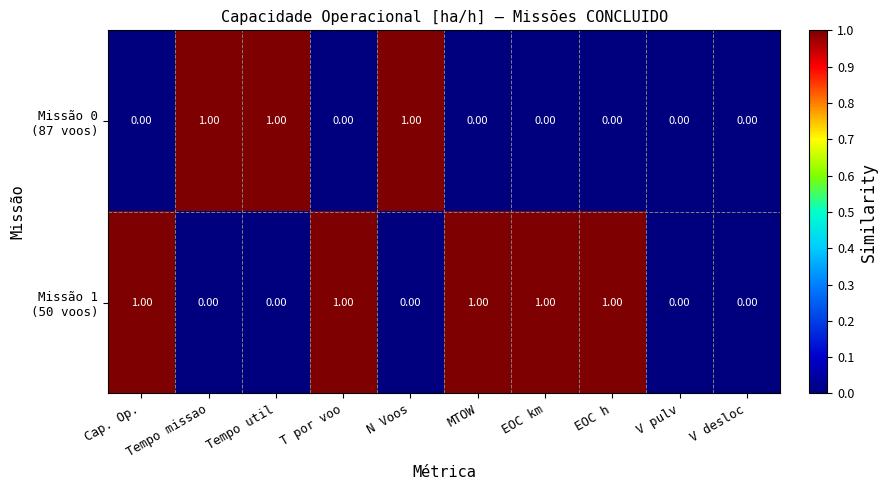

How many categories are shown in the chart?

10